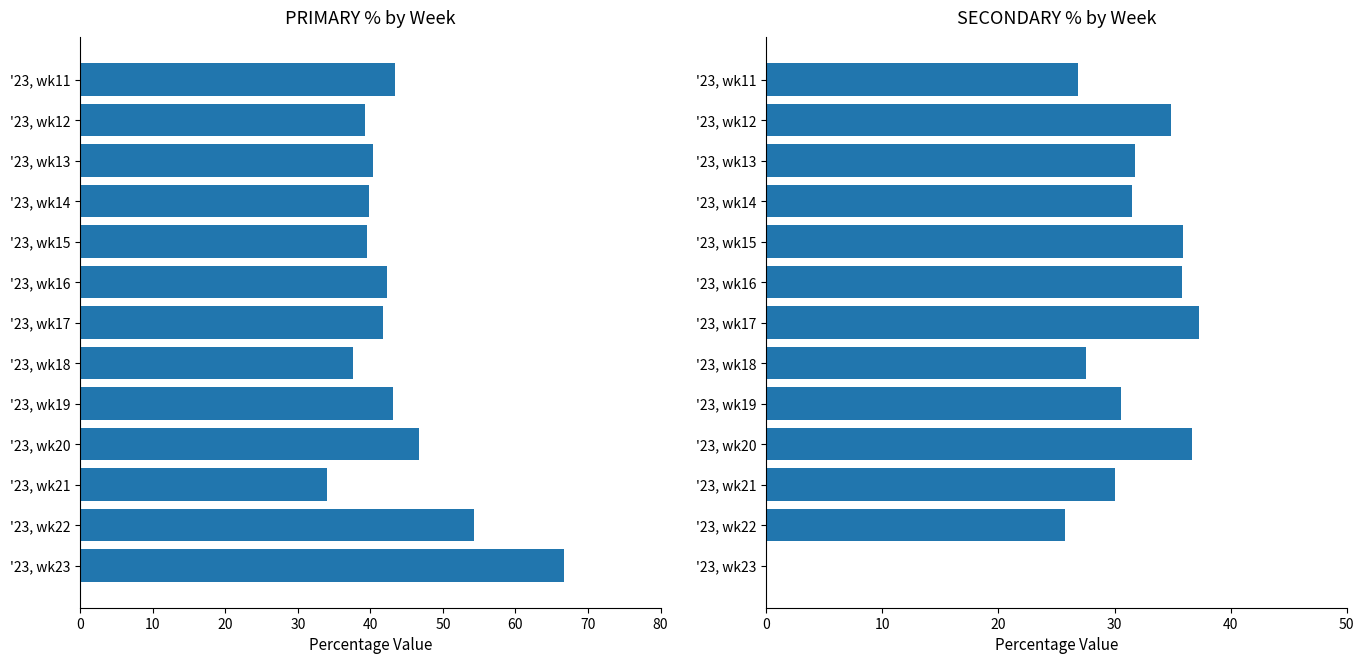

Which series has the largest total across all categories?

PRIMARY